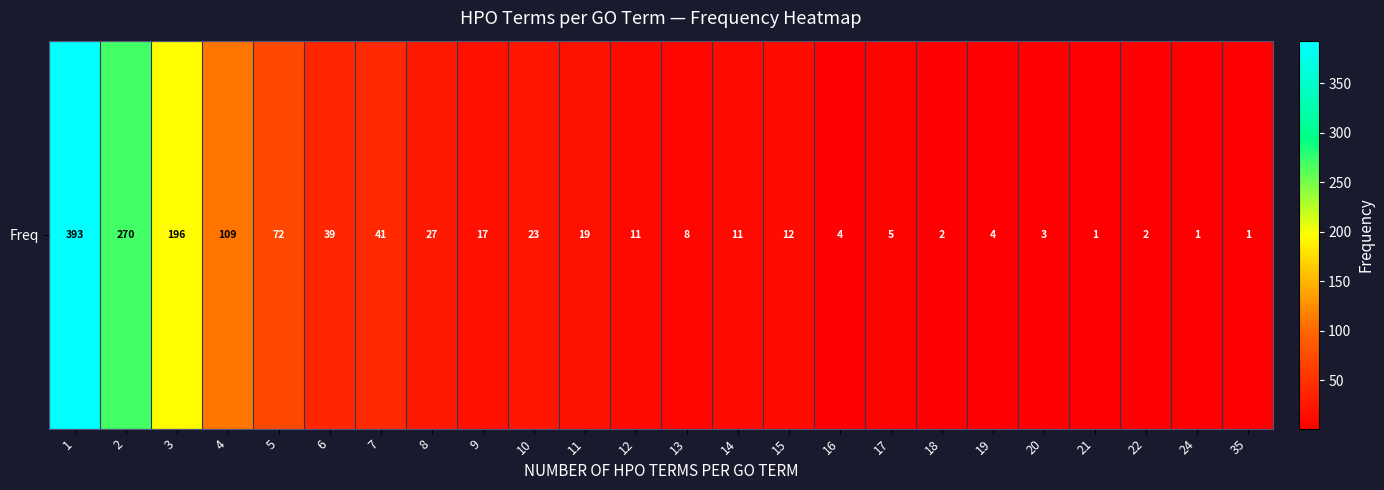

How many values are below 12?

12